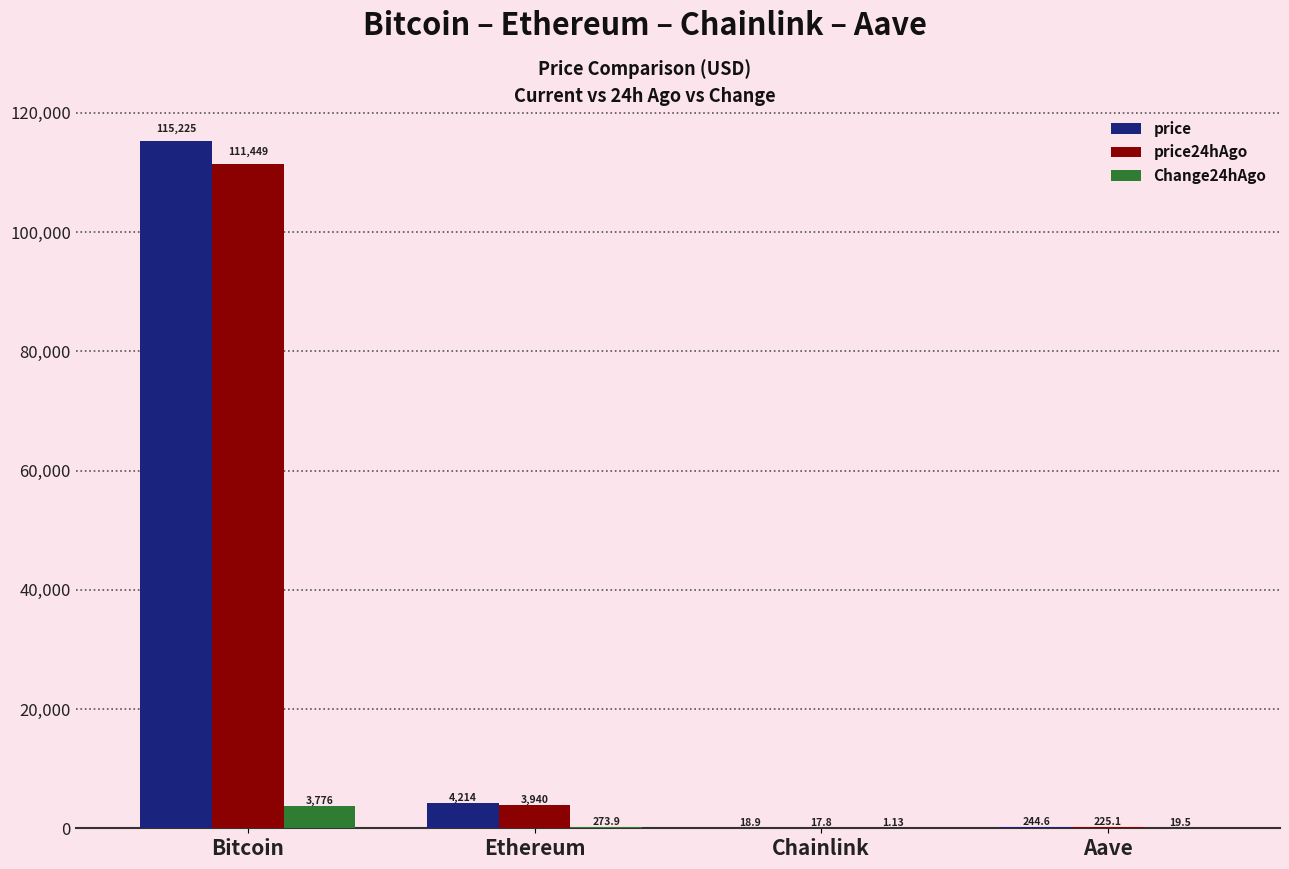

The Change24hAgo series shows 3776.0 at Bitcoin. True or false?

True